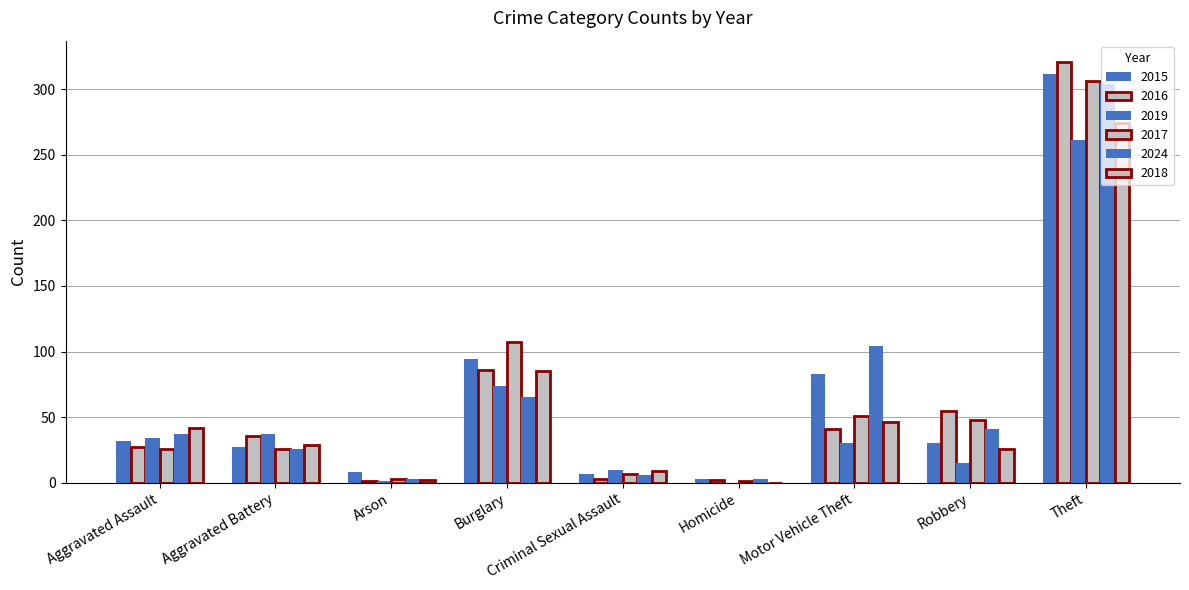

Are the bars grouped side by side (vs. stacked)?

Yes